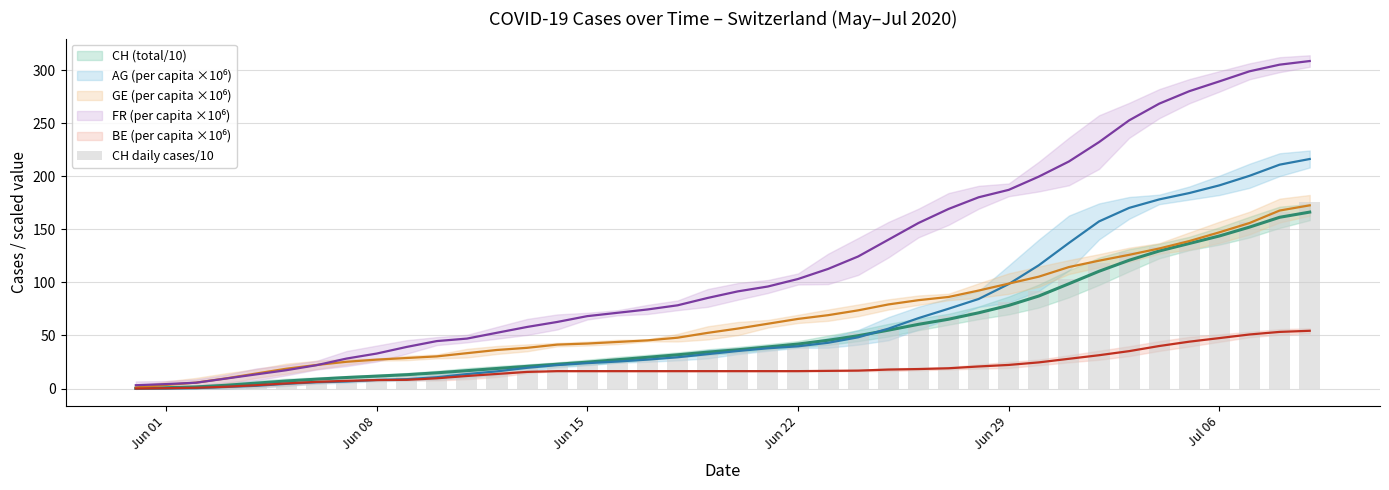

Which label corresponds to the smallest value in the chart?

Jun 01